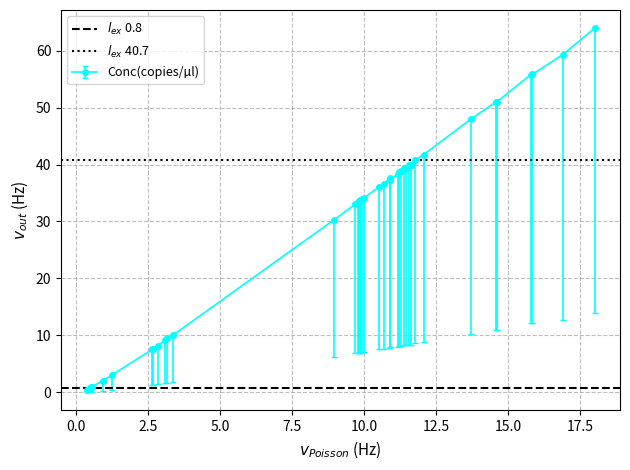

What is the highest value of the Conc(copies/µl) series?

64.0